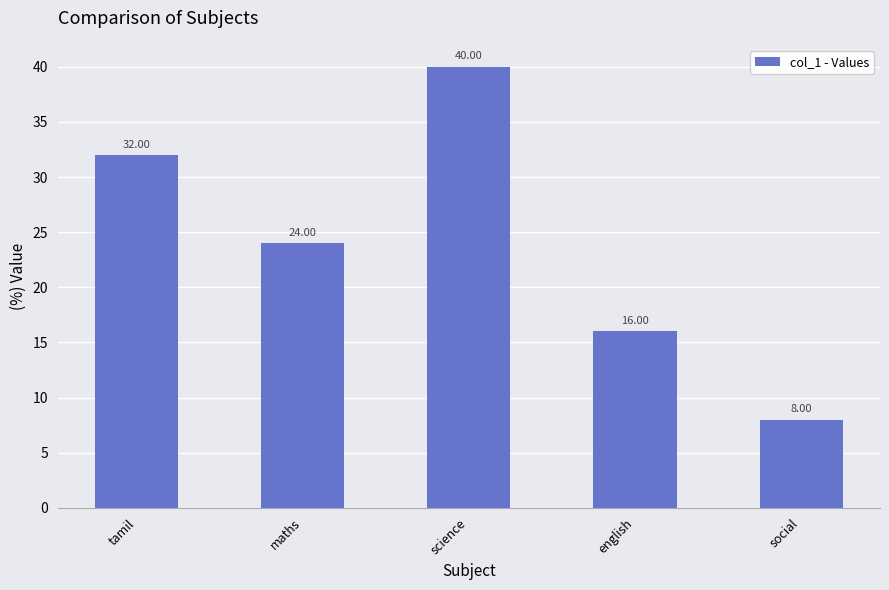

At which label does the data first exceed 24?

tamil